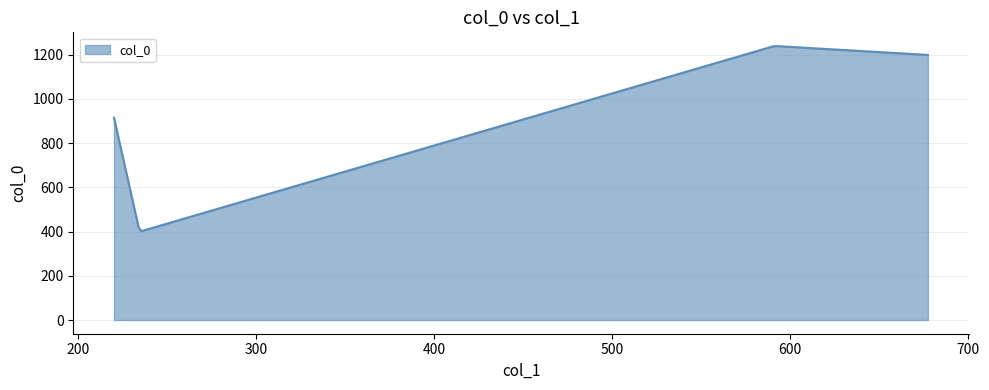

How many lines are shown in the chart?

1